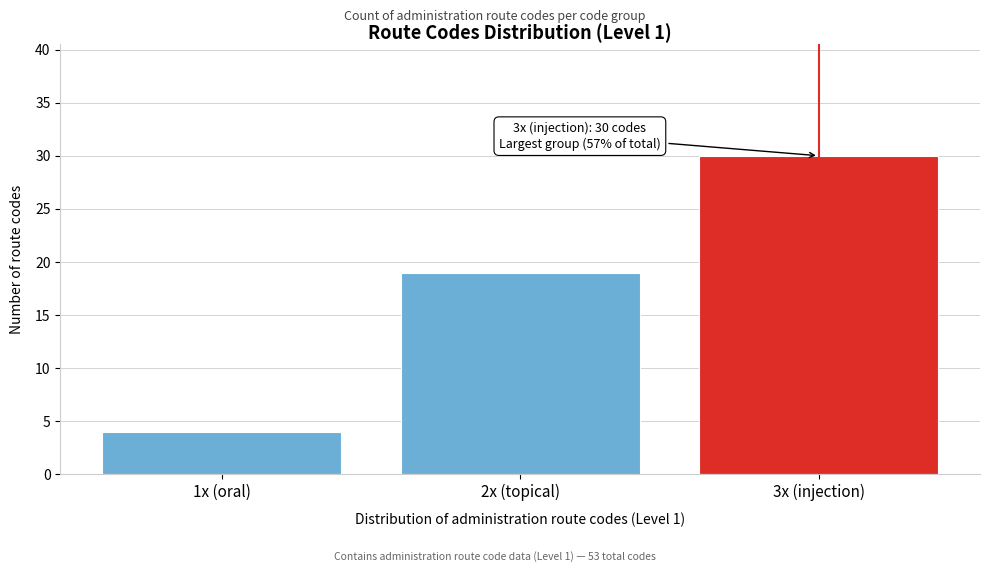

Reading right to left, transcribe all the data shown in this chart.

3x (injection)=30	2x (topical)=19	1x (oral)=4